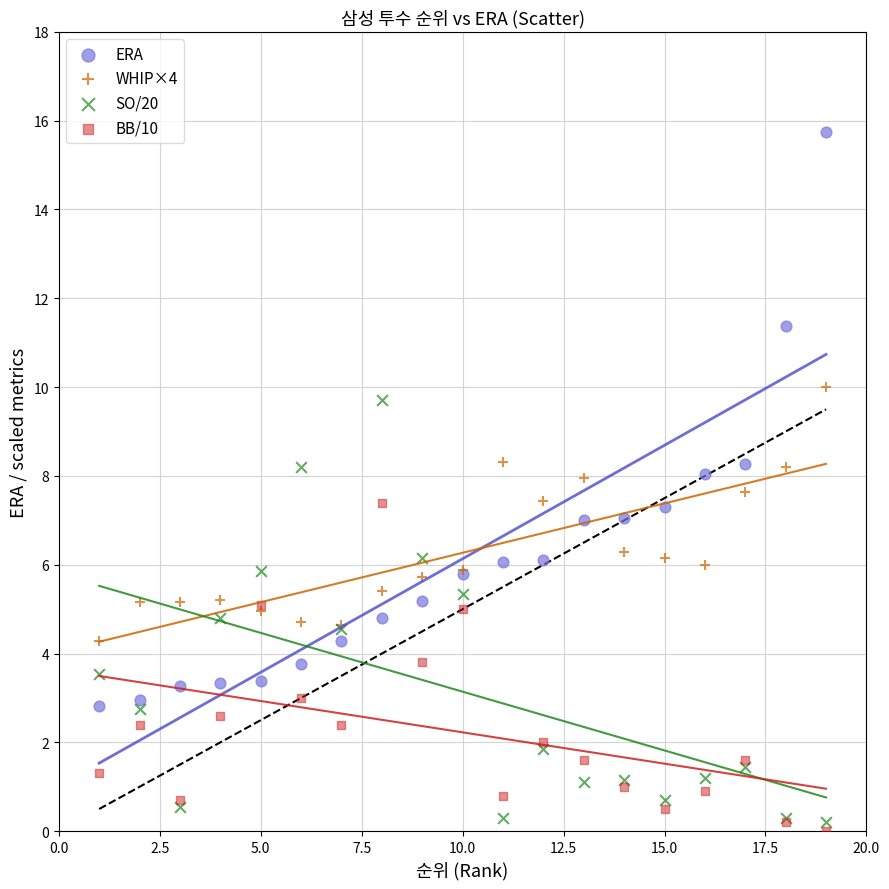

What are all the series names shown in the legend?

ERA, WHIP×4, SO/20, BB/10